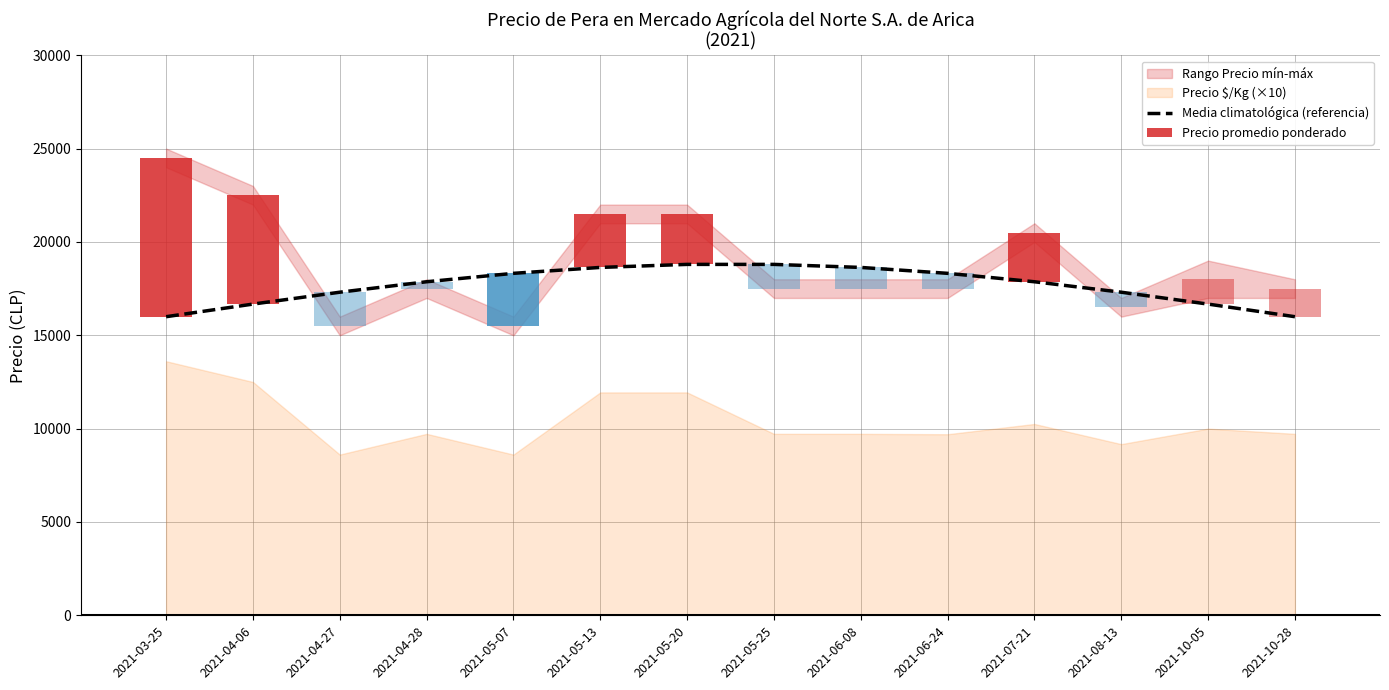

What is the value of the 10th bar from the left?

18319.2